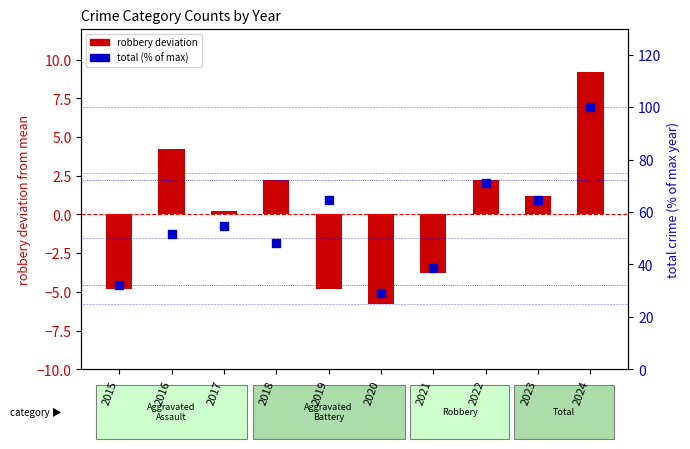

Which series has the largest total across all categories?

total (% of max)